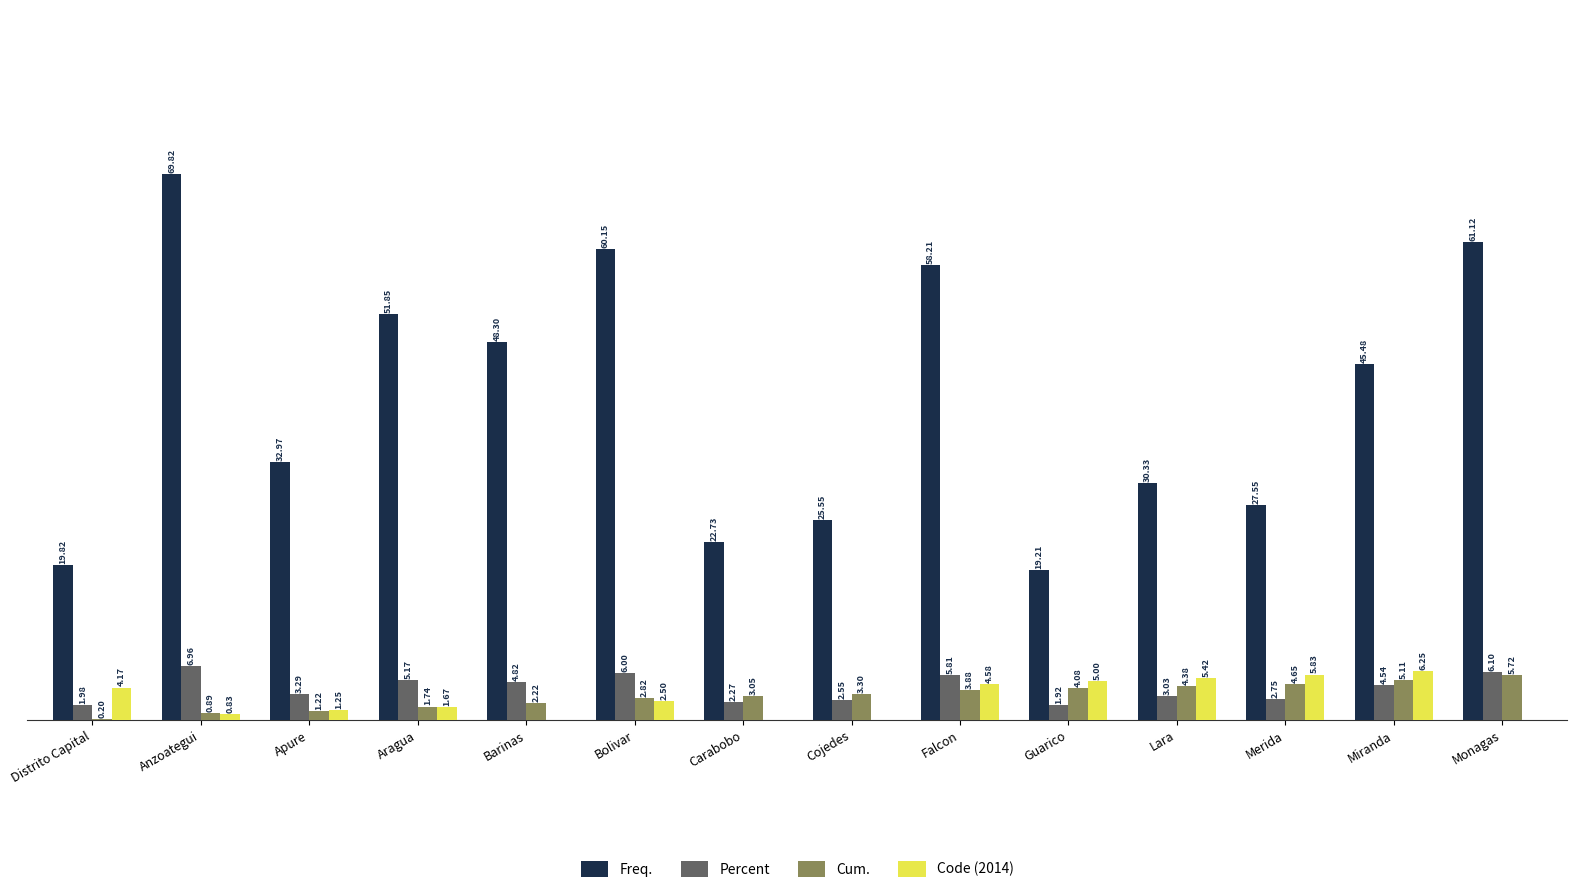

At which category does the chart reach its peak across all series?

Anzoategui